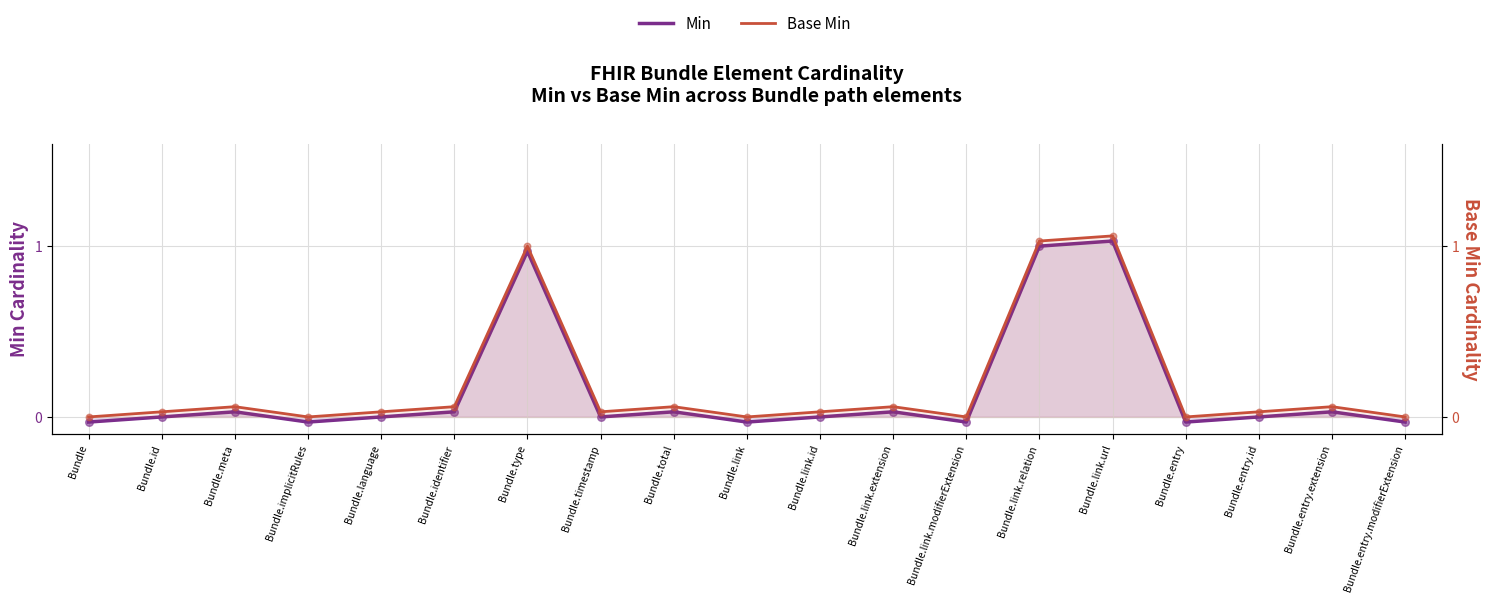

Which series reaches the maximum Y coordinate?

Base Min